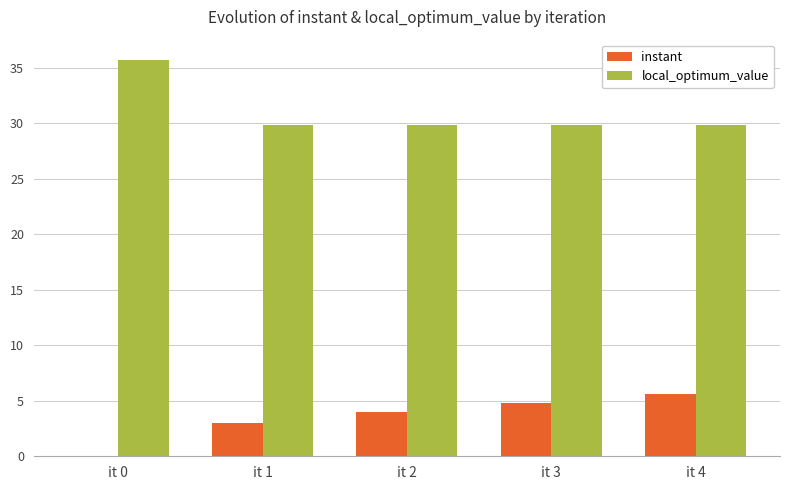

What is the sum of all instant values?

17.4